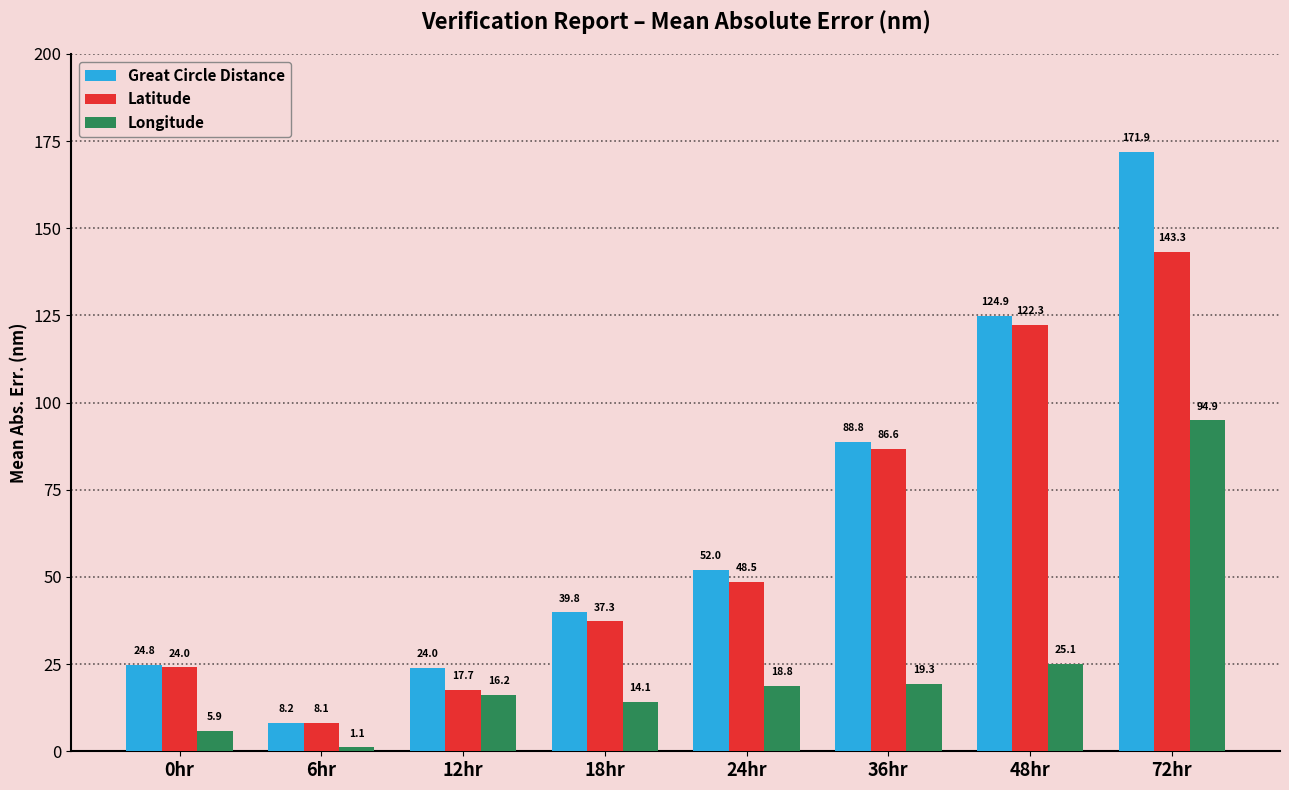

Which series has the largest range (max minus min)?

Great Circle Distance